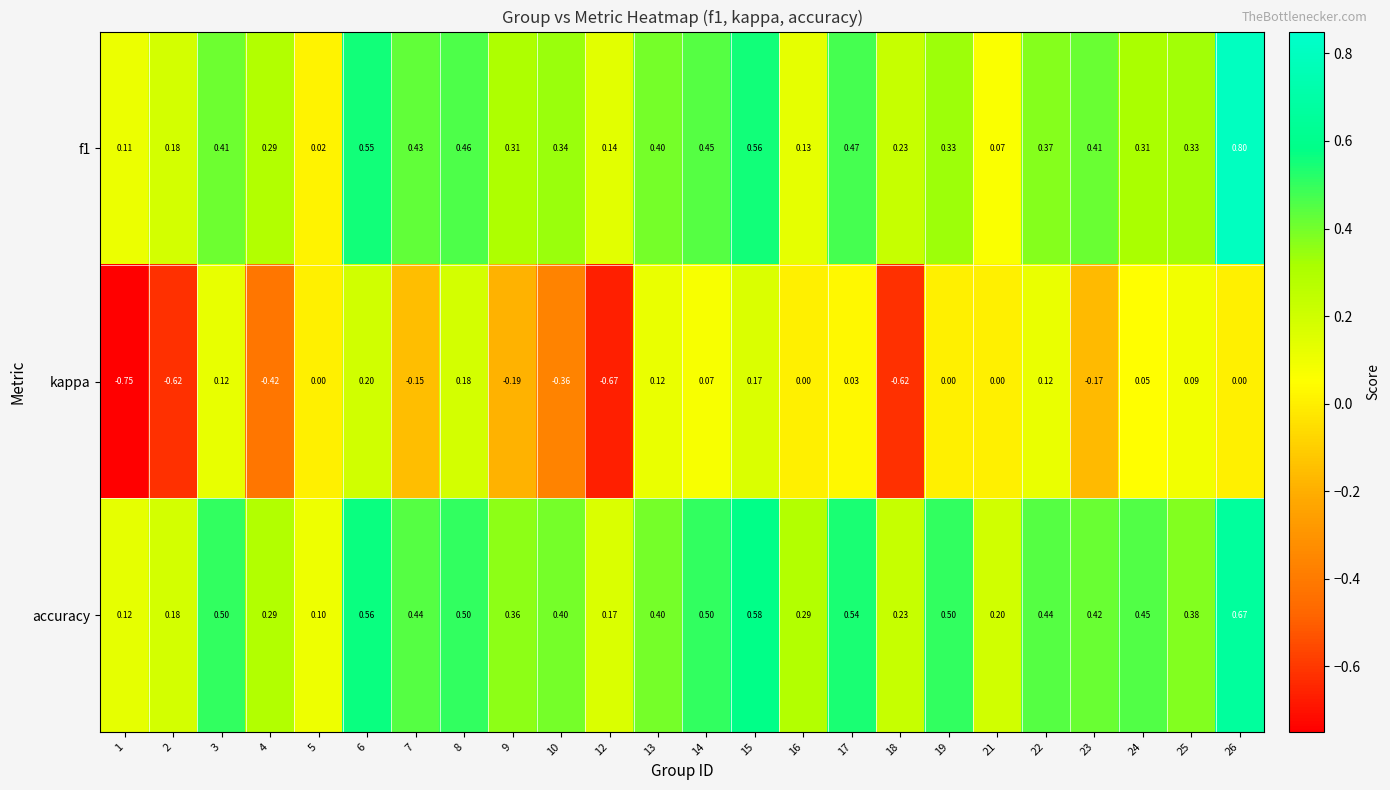

Which series has the widest spread of values?

kappa